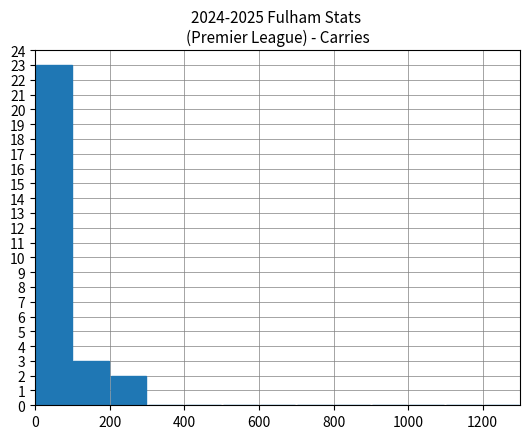

What is the greatest value displayed?

23